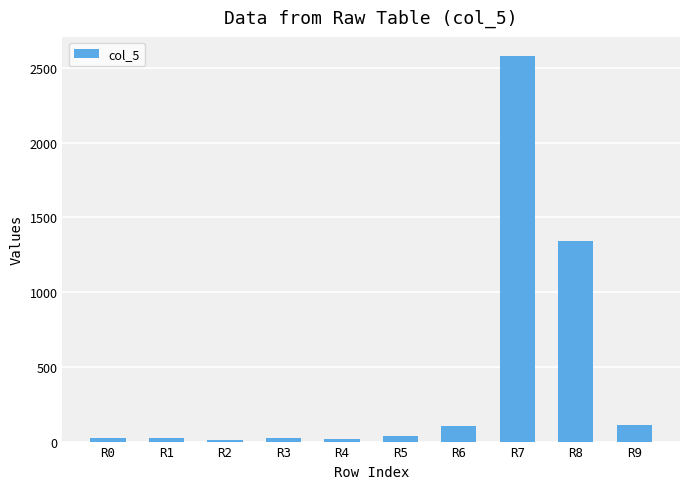

Are the bars grouped side by side (vs. stacked)?

No